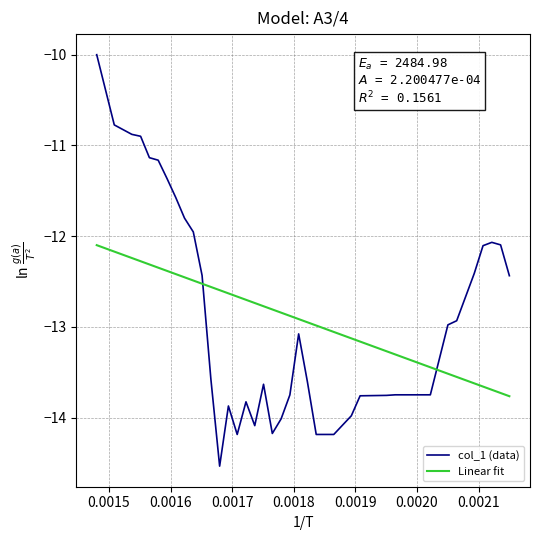

What is the greatest value displayed?

-10.0